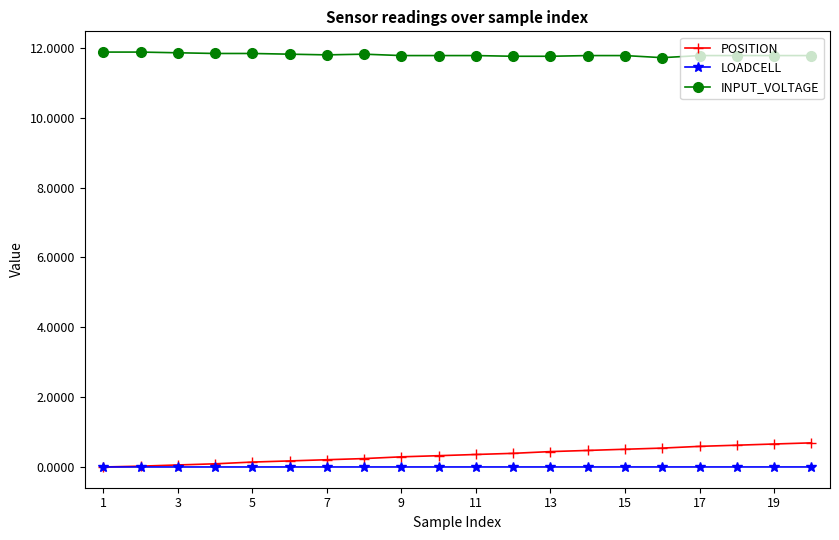

True or false: LOADCELL has more than 2 points higher than both neighbors.

True